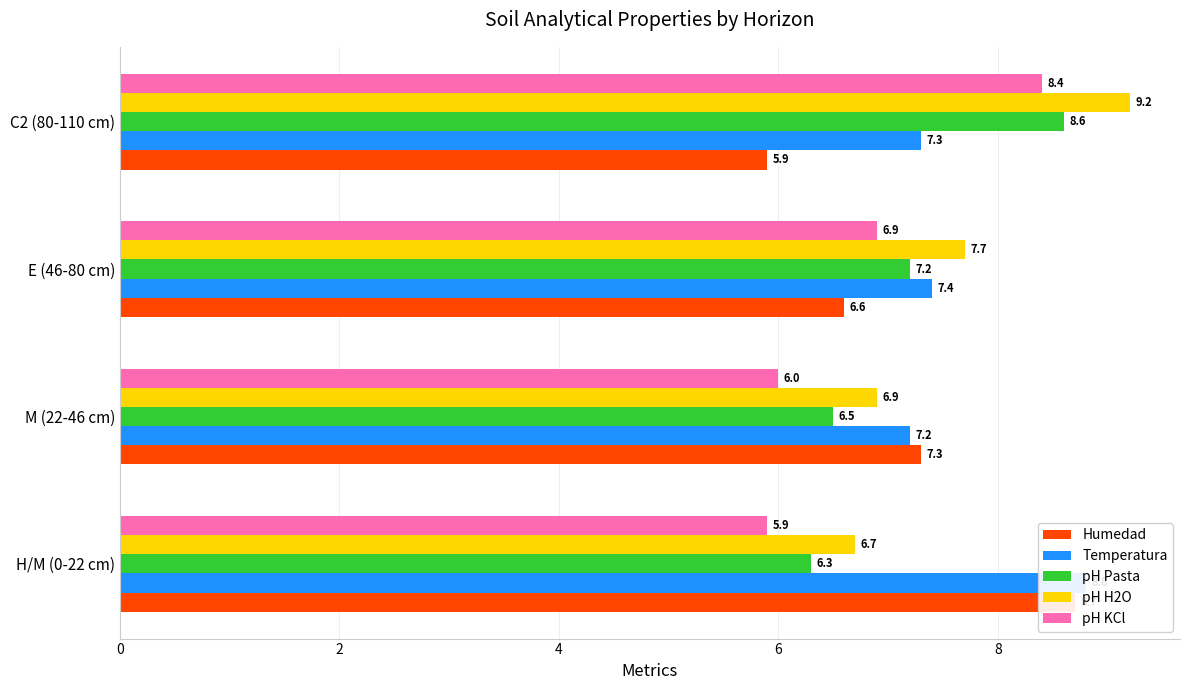

The pH Pasta series shows 6.3 at 0. True or false?

True